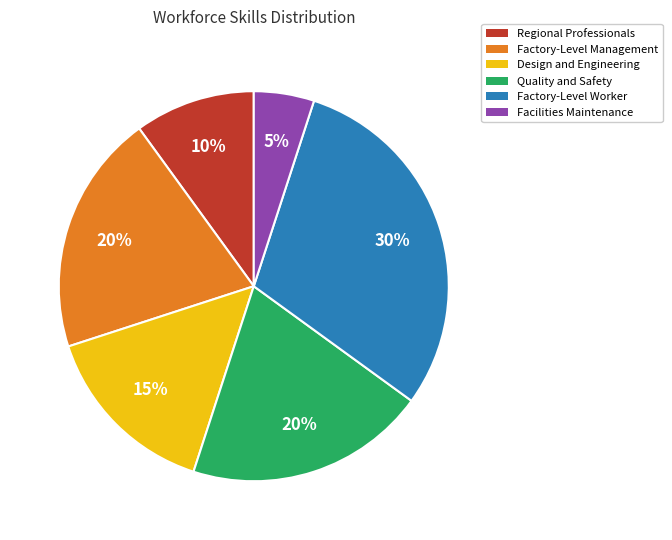

True or false: Factory-Level Worker accounts for 30% of the total.

True